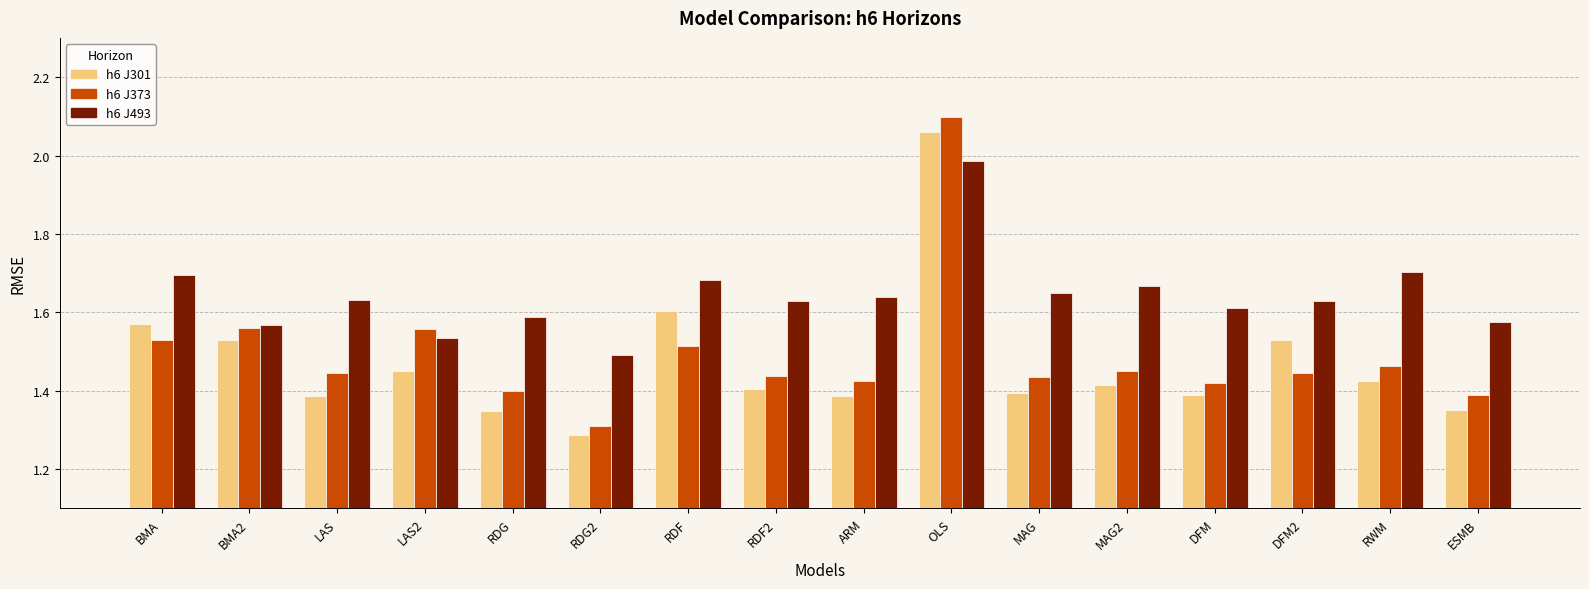

Which series has the widest spread of values?

h6 J373